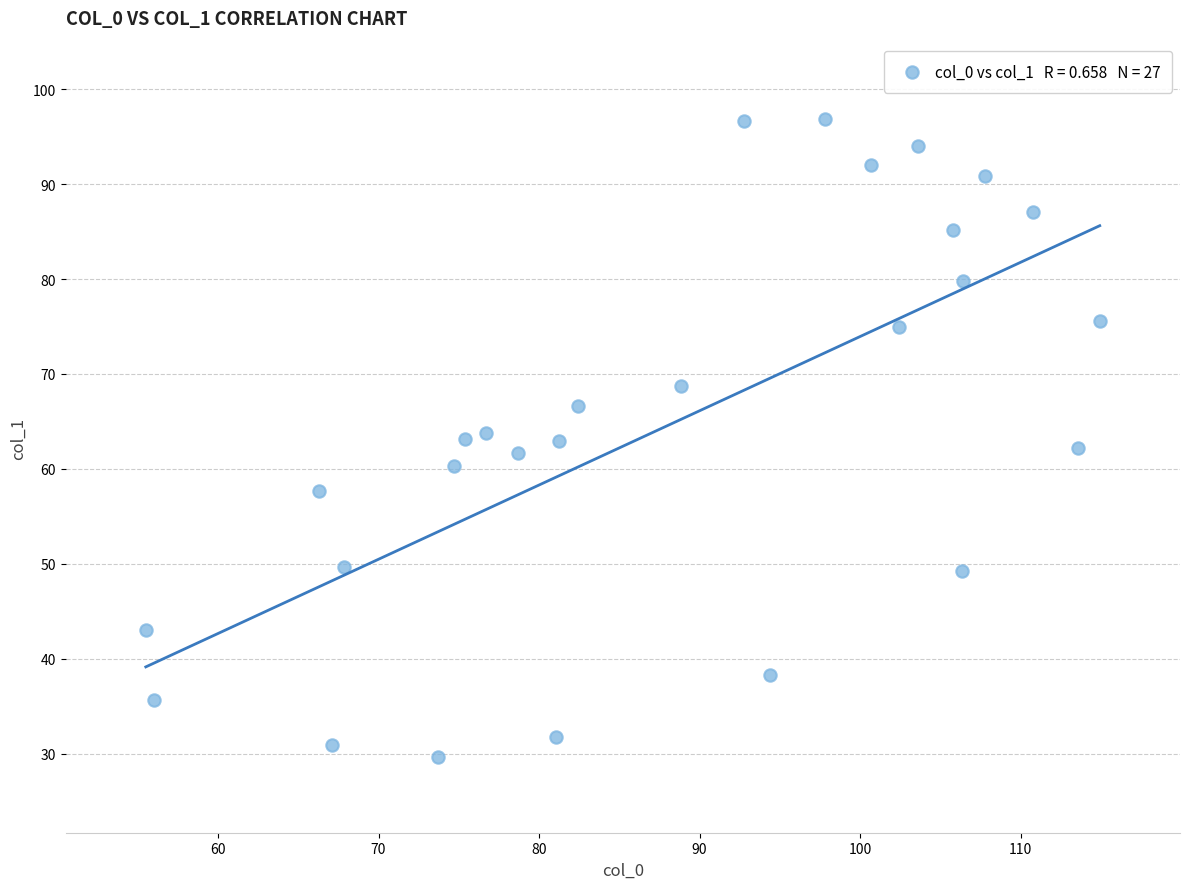

What is the range of X values (max minus min)?

59.4